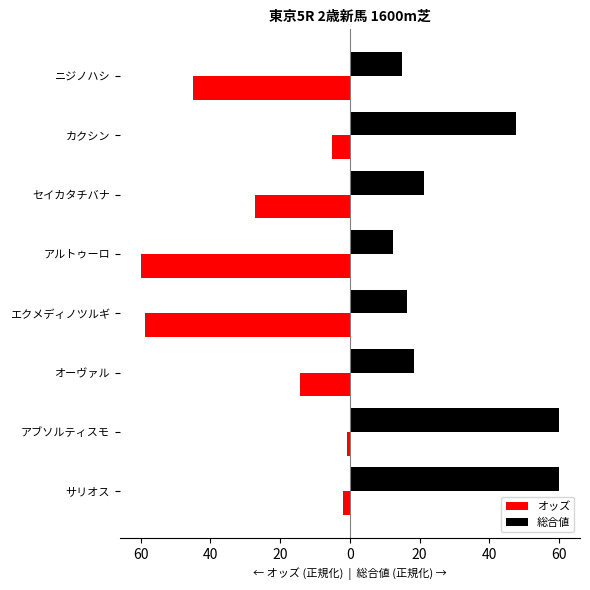

What are all the series names shown in the legend?

オッズ, 総合値